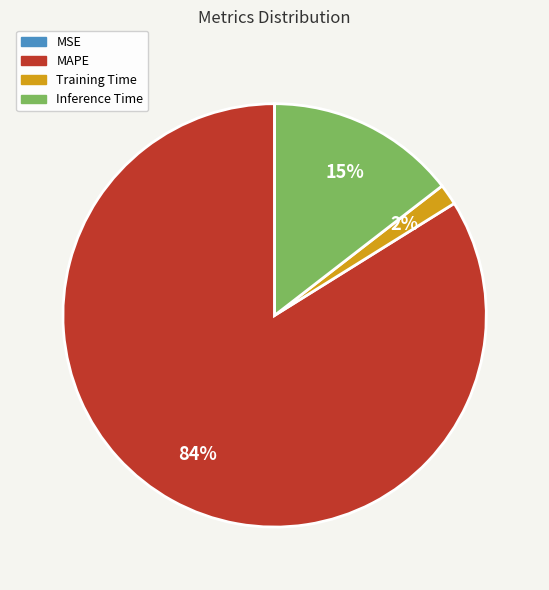

Between Inference Time and Training Time, which is larger?

Inference Time